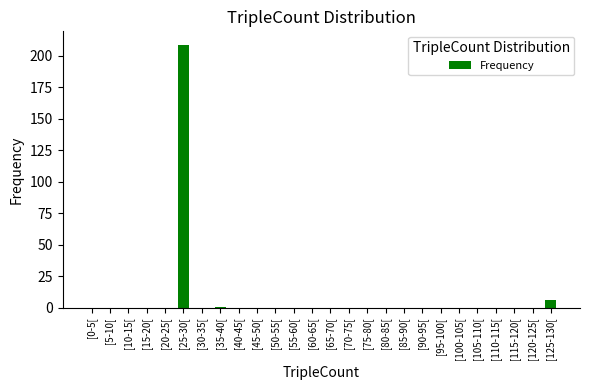

At which label is the value closest to 104?

[125-130[